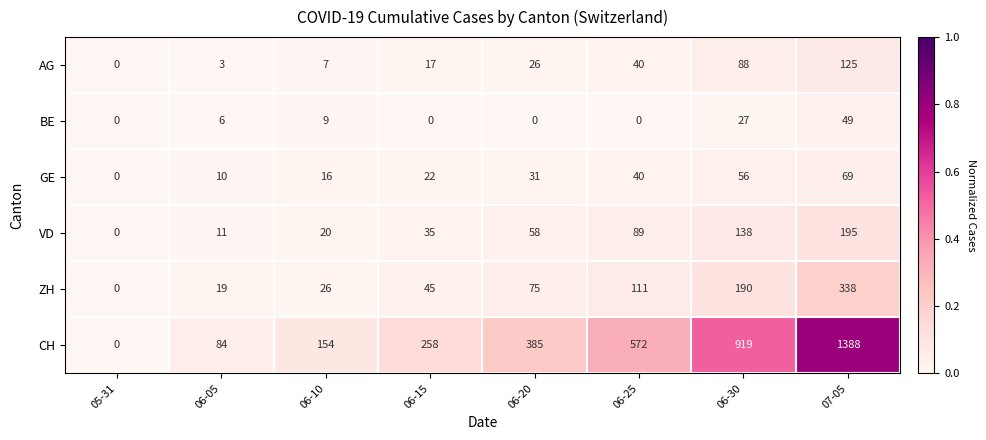

Between 05-31 and 07-05, which series saw the biggest shift?

CH